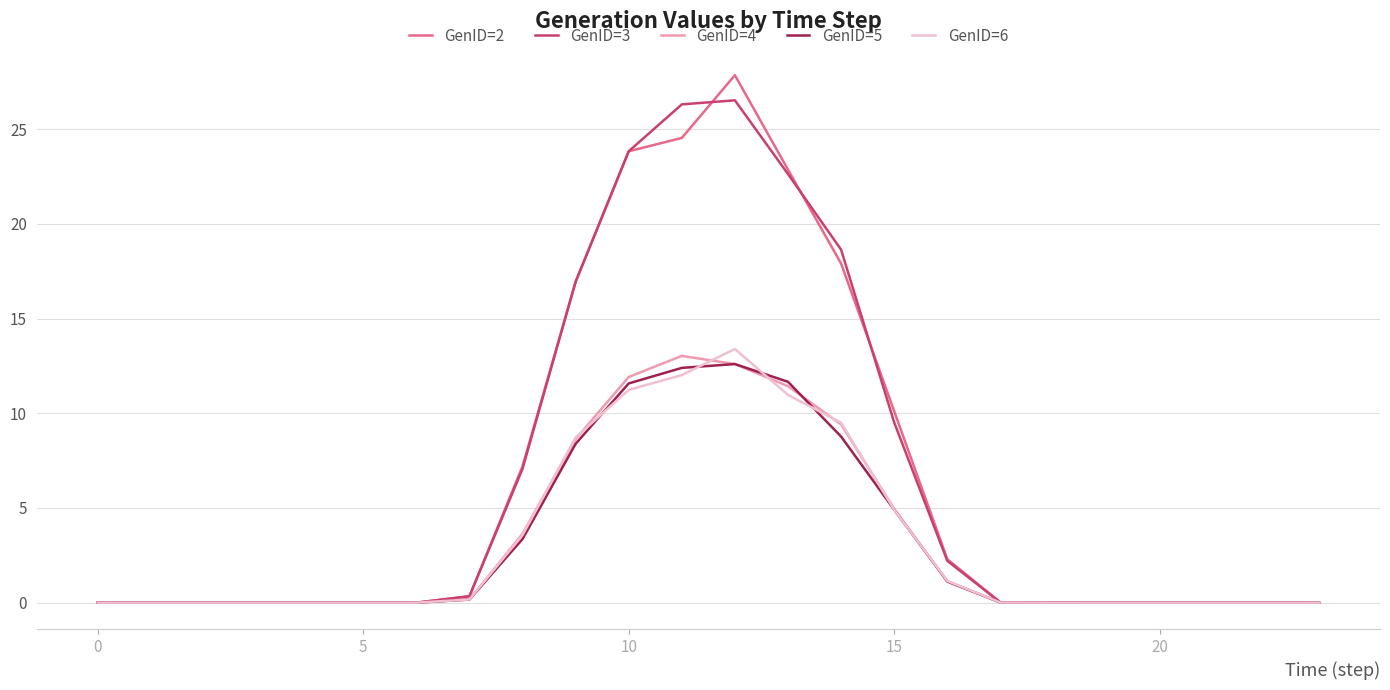

Which series has the widest spread of values?

GenID=2